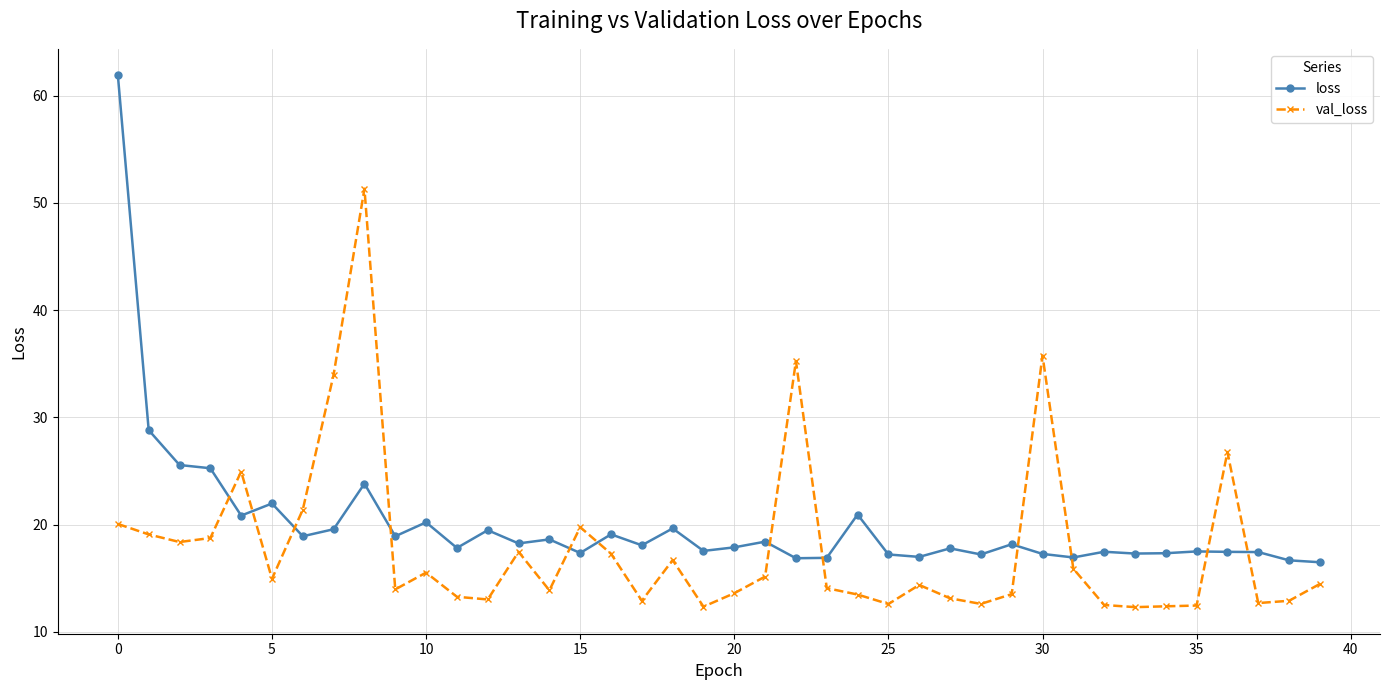

What is the average value of the loss series?

20.0